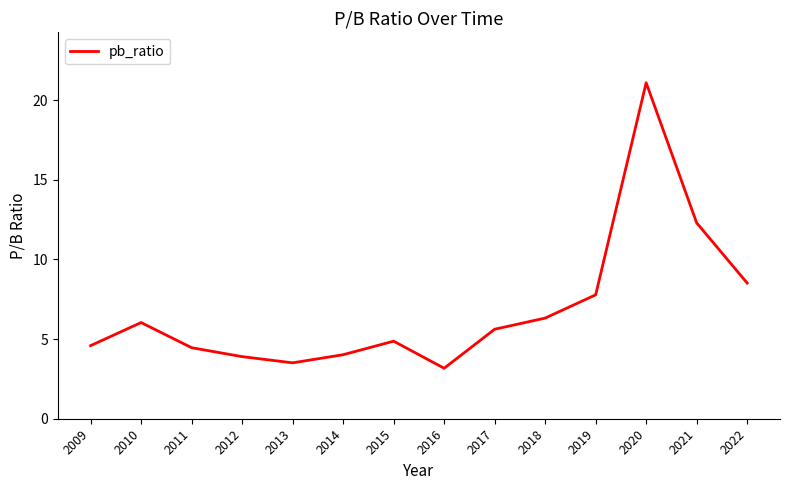

What is the difference between the maximum and minimum values?

17.9